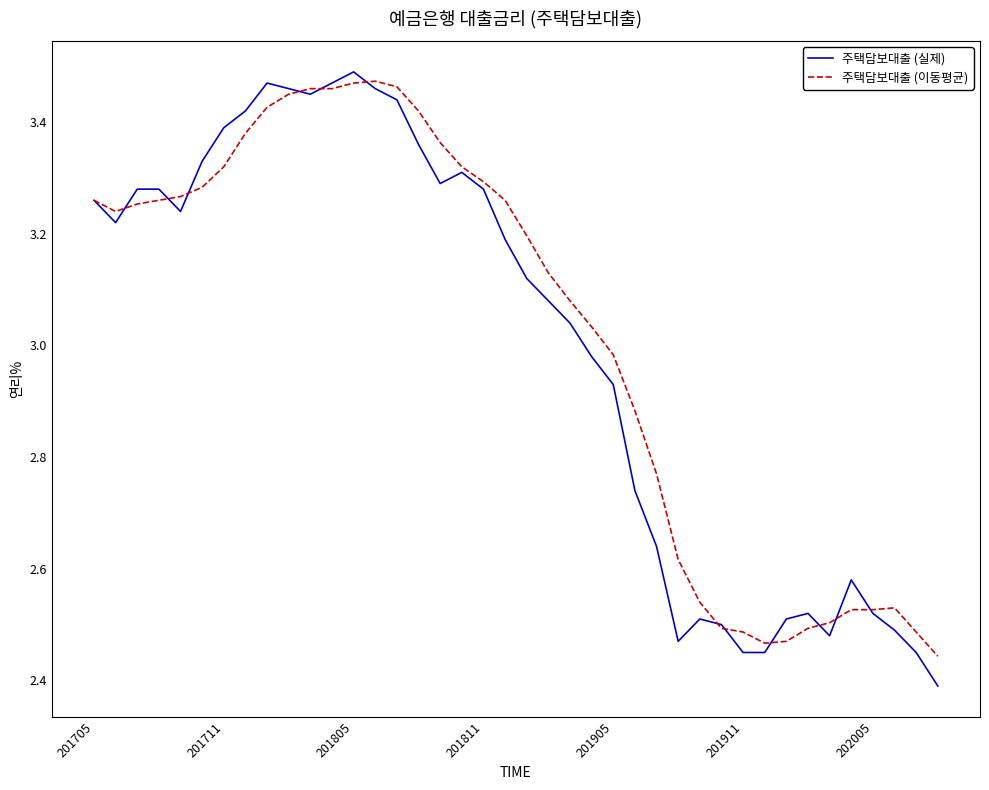

Which series has the widest spread of values?

주택담보대출 (실제)